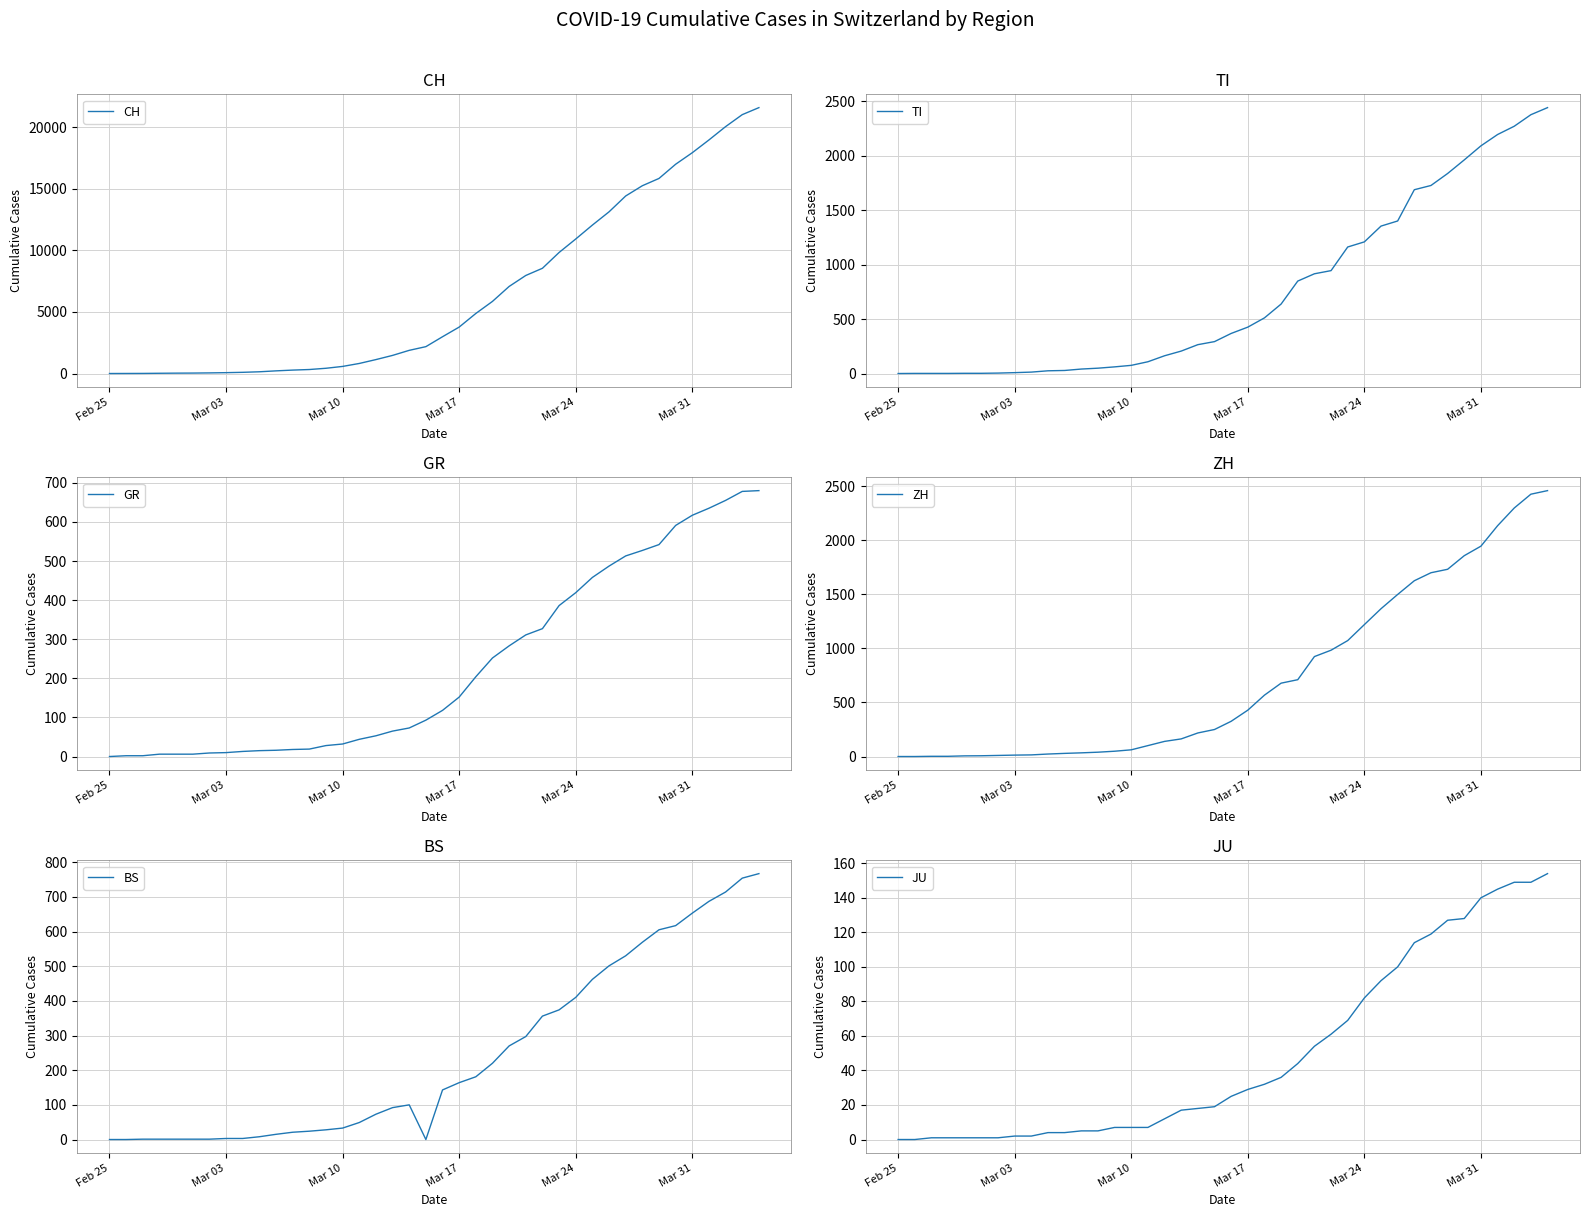

How many lines are shown in the chart?

6